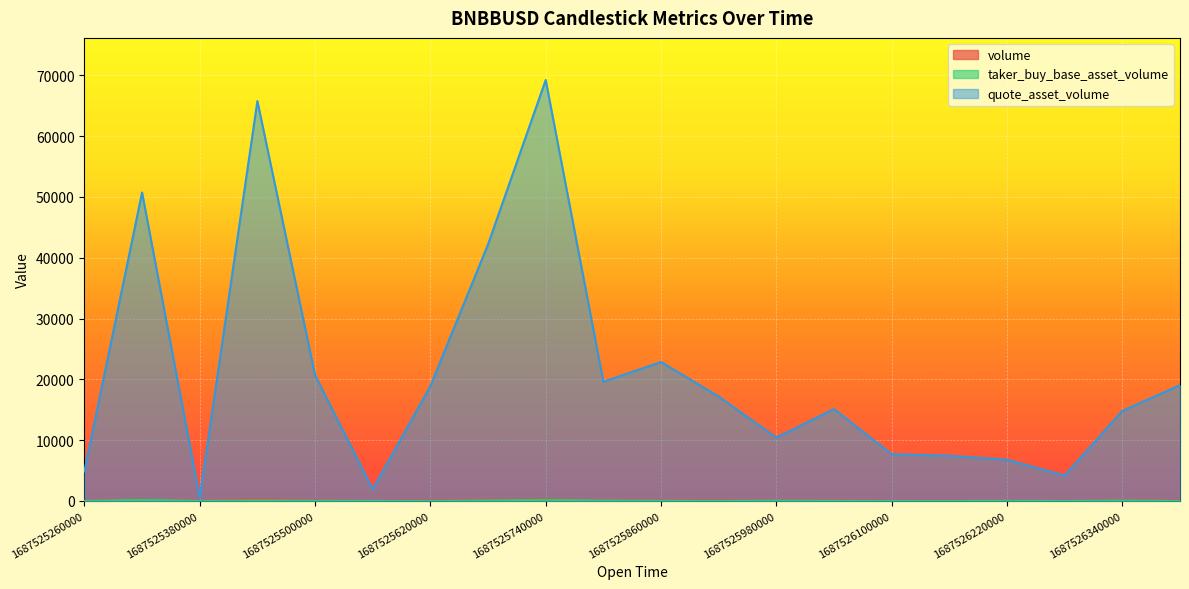

What is the difference between the volume values at 1687525380000 and 1687525500000?

82.9